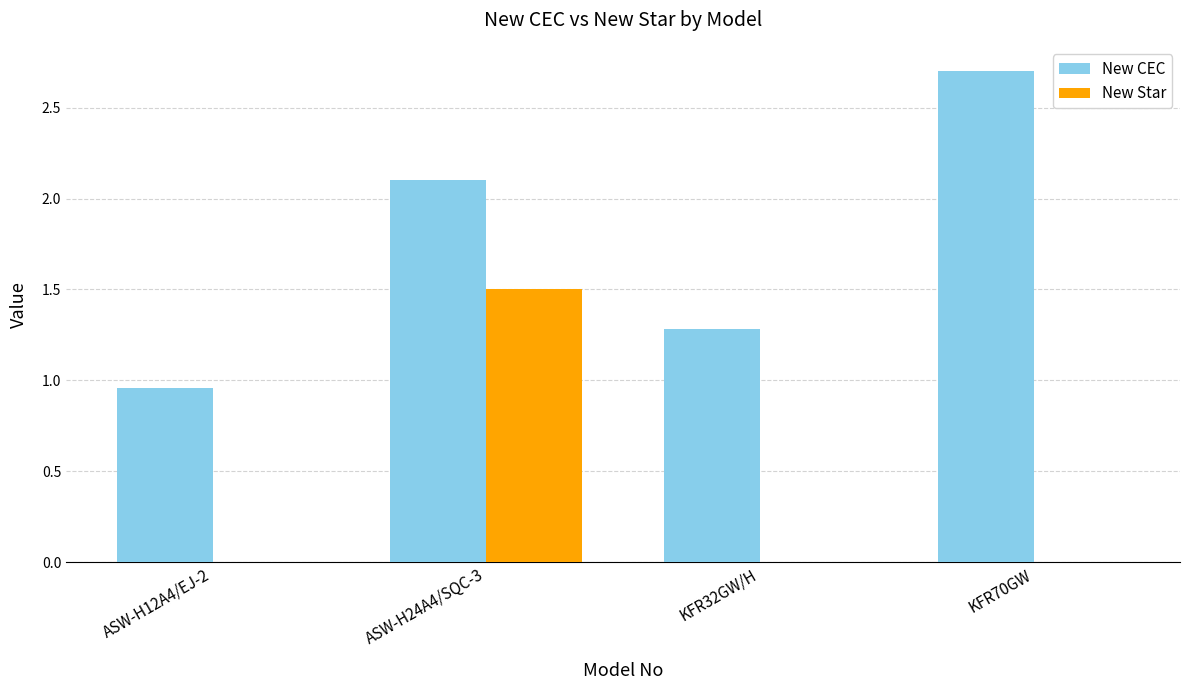

How many data points in New CEC are above 2?

2